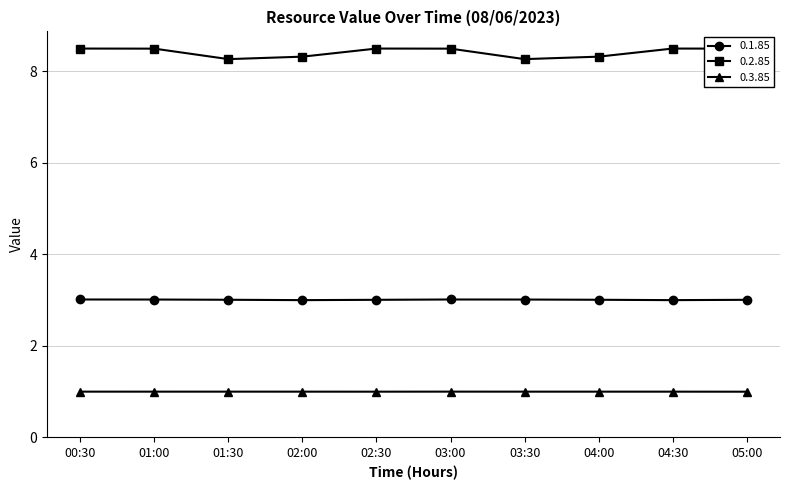

What is the minimum value shown in the chart?

1.0